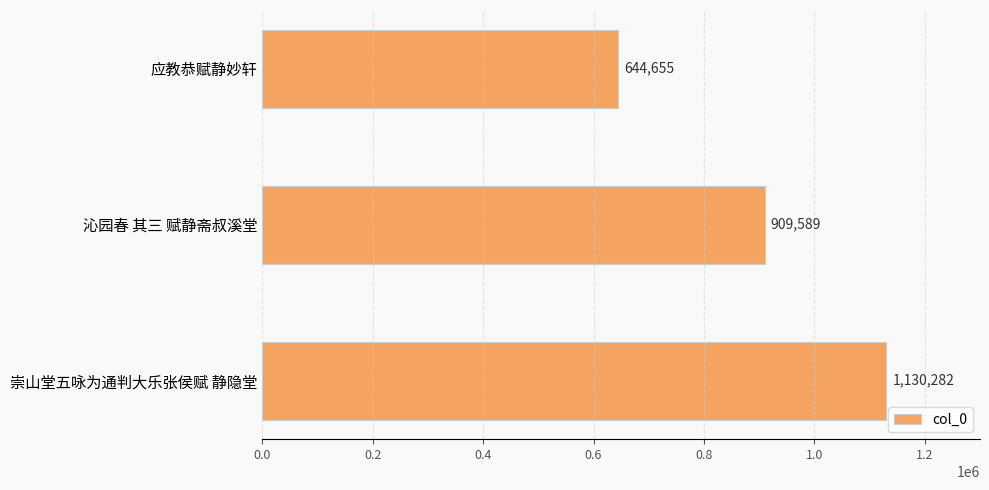

What is the sum of all values?

2684526